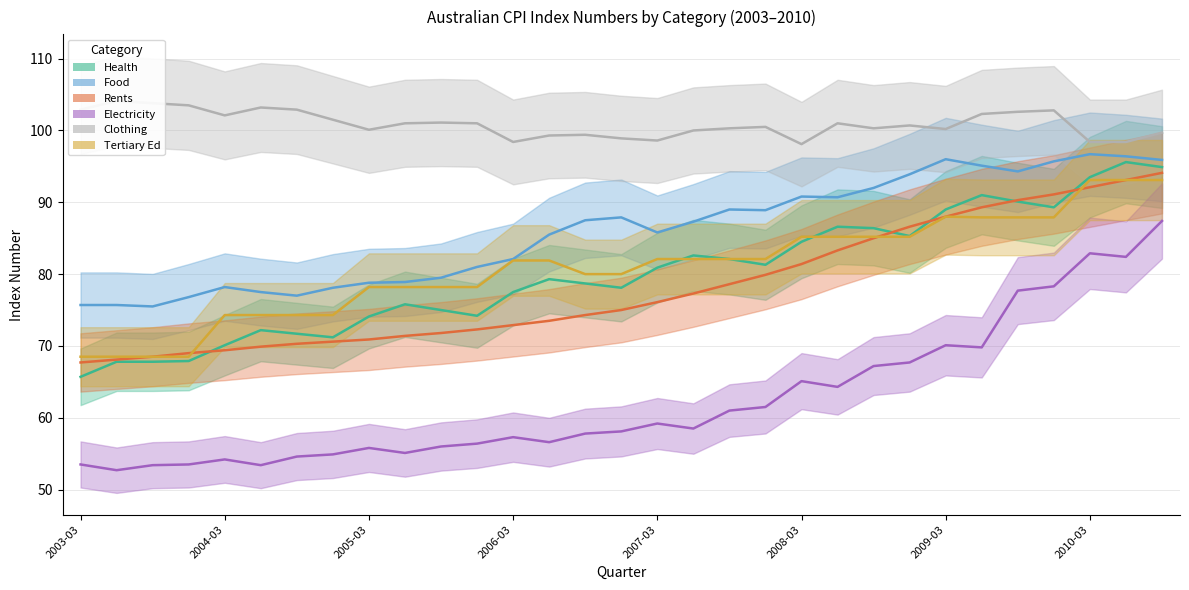

At which label is Tertiary Ed closest to 80?

2006-09